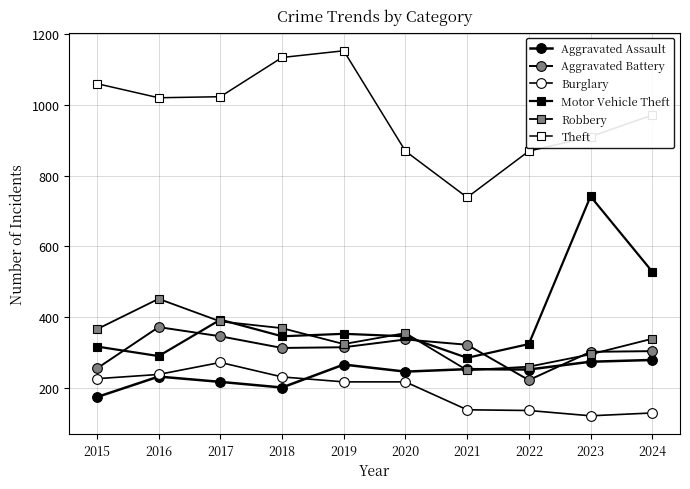

List the series in order of their peak value, highest first.

Theft, Motor Vehicle Theft, Robbery, Aggravated Battery, Aggravated Assault, Burglary